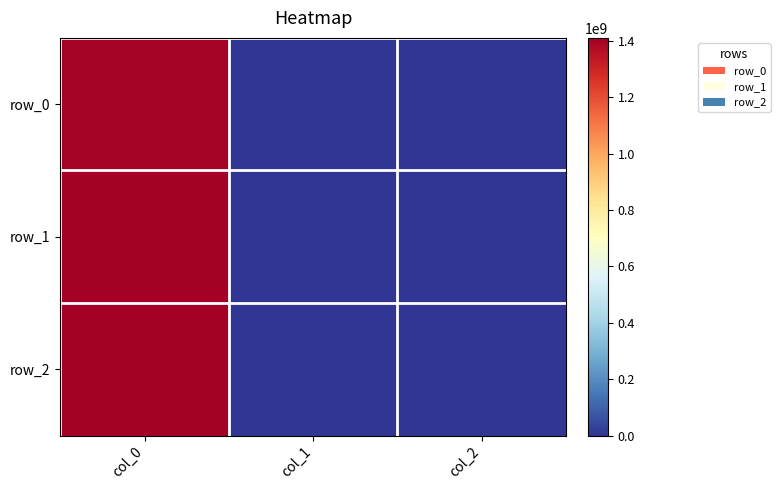

Between col_0 and col_1, which series saw the biggest shift?

row_2